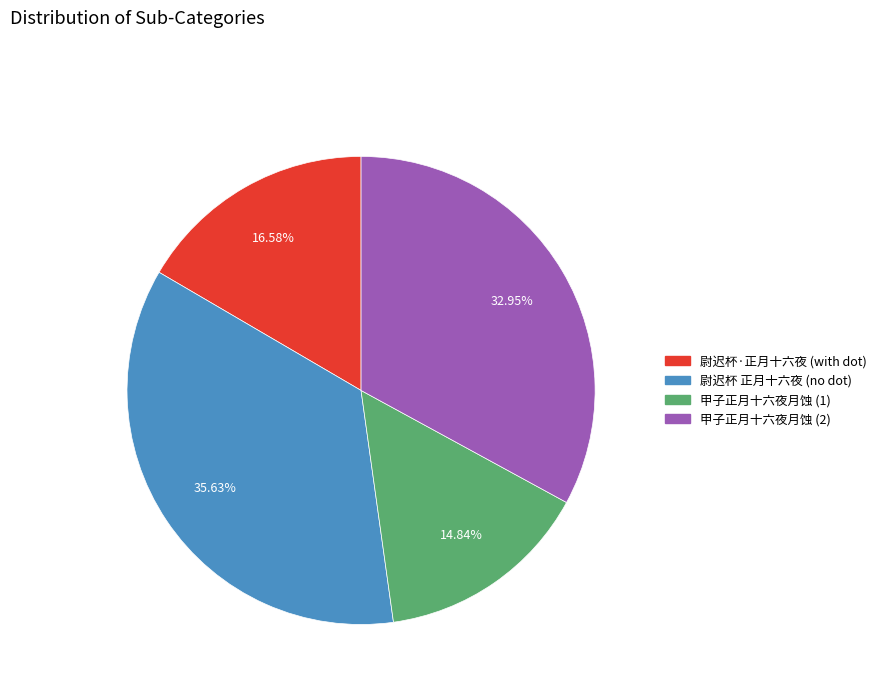

Is there a majority slice in this chart?

No